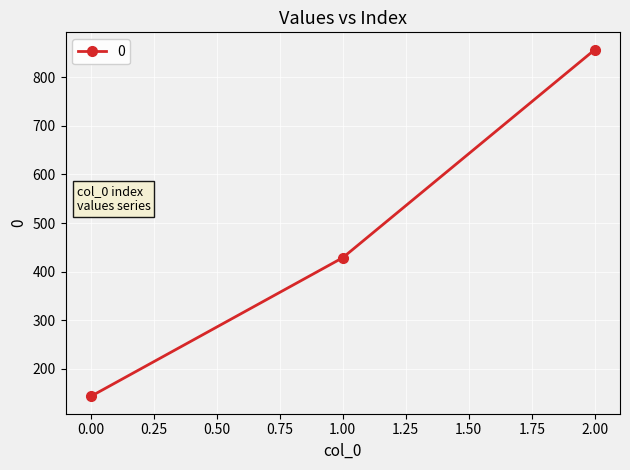

How many lines are shown in the chart?

1